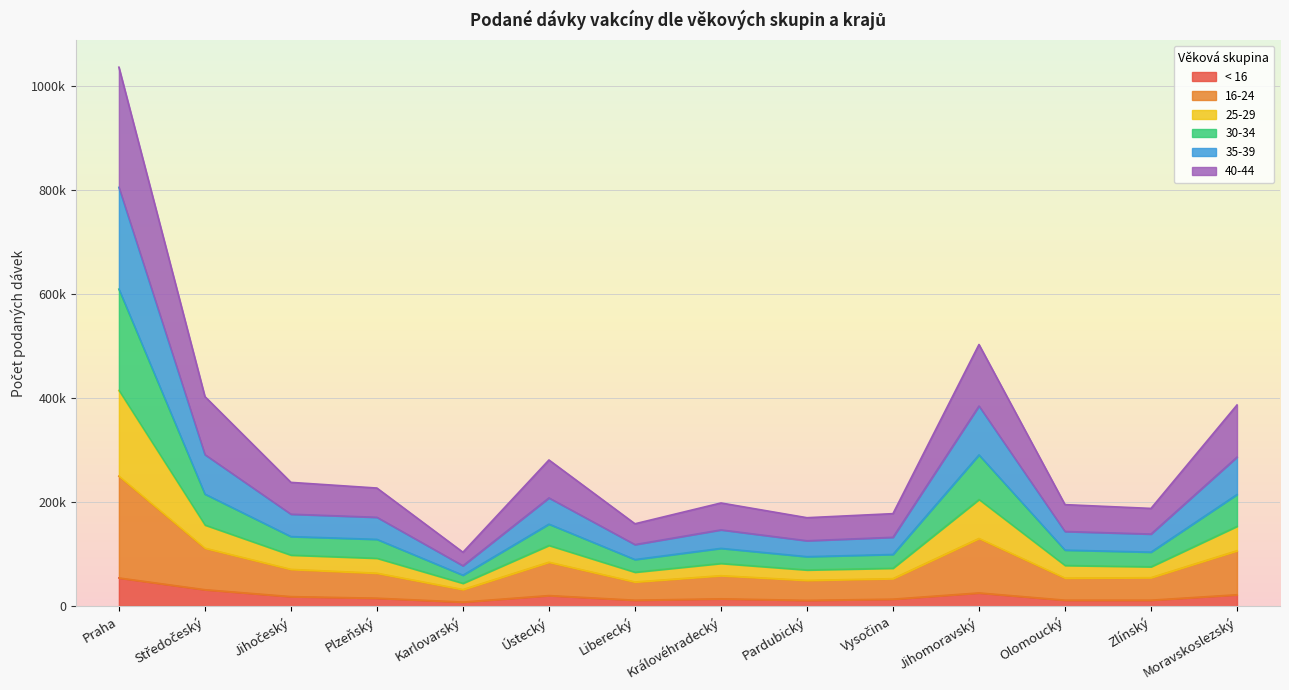

At which label does < 16 first exceed 15441?

Praha